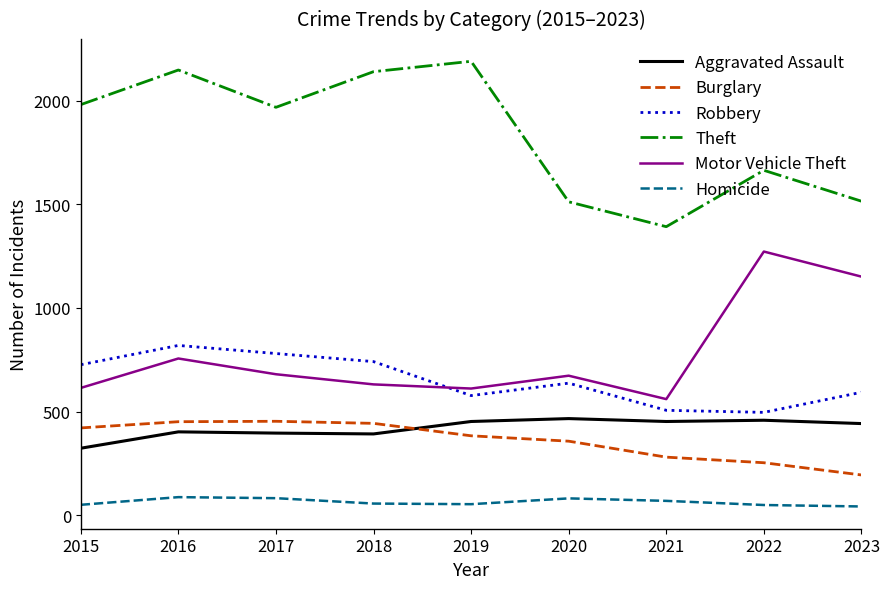

At which category does Theft reach its first local valley?

2017